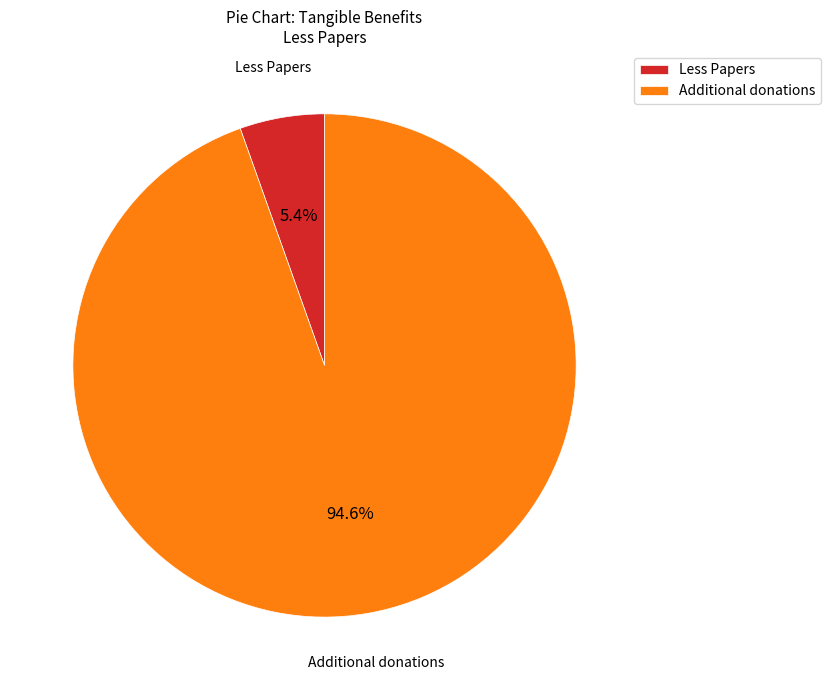

Which category has the biggest portion of the pie?

Additional donations